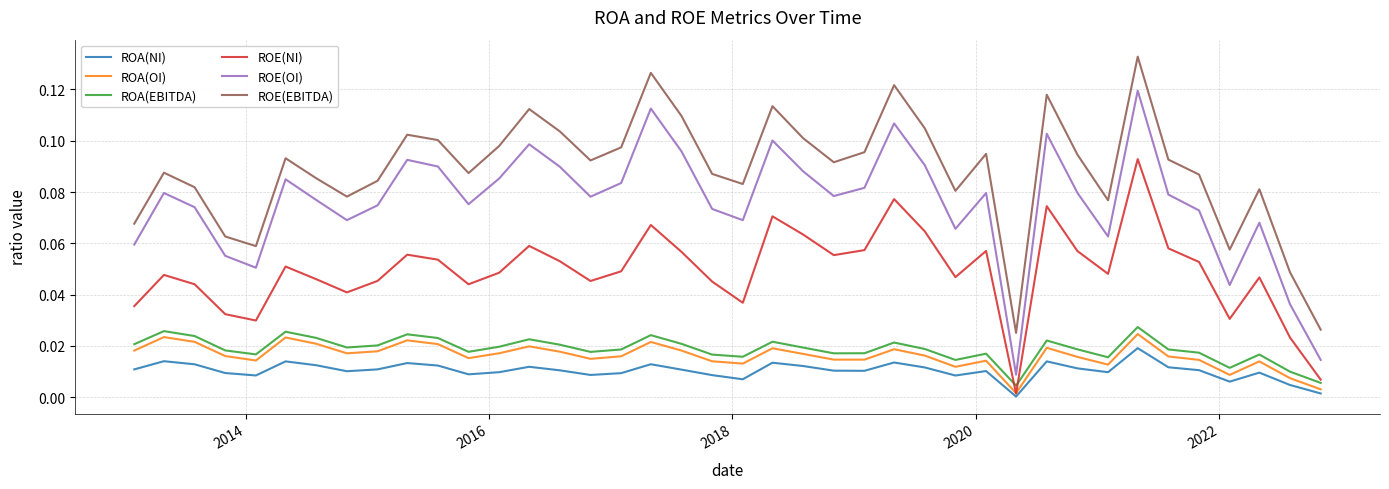

True or false: ROA(OI) and ROE(OI) intersect in this chart.

False